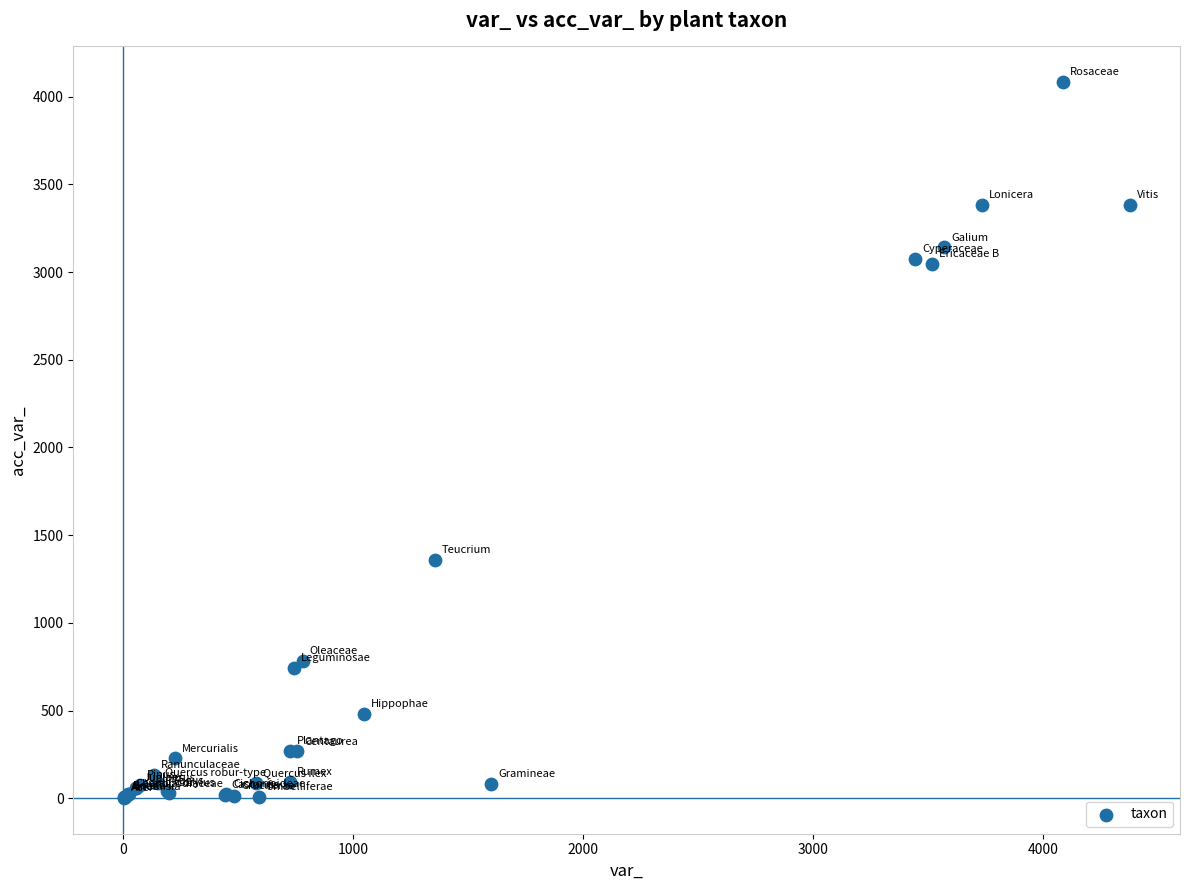

What Y value in the scatter plot is closest to 2042?

1356